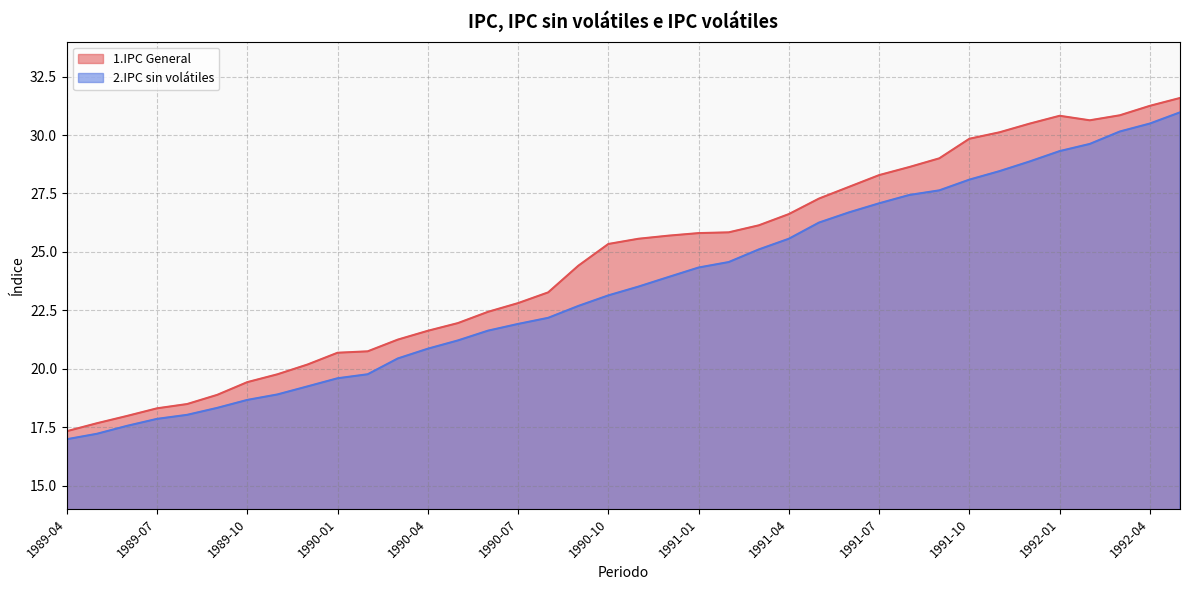

The 1.IPC General series shows 4.2 at 1989-05. True or false?

False